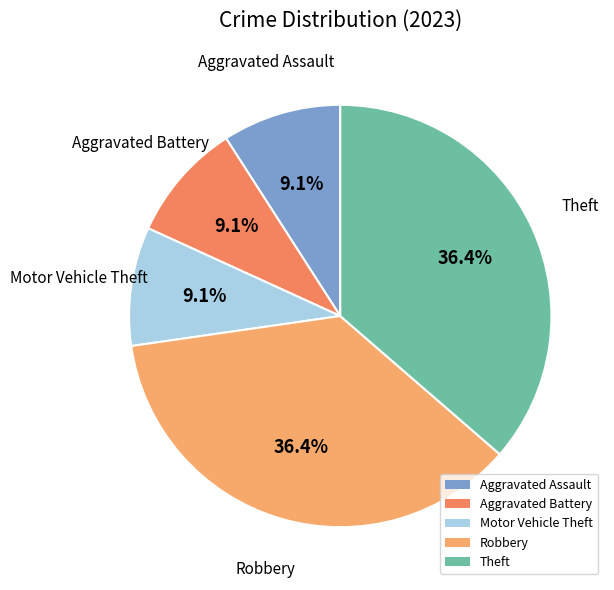

To the nearest percent, what percentage of the pie is Robbery?

36%